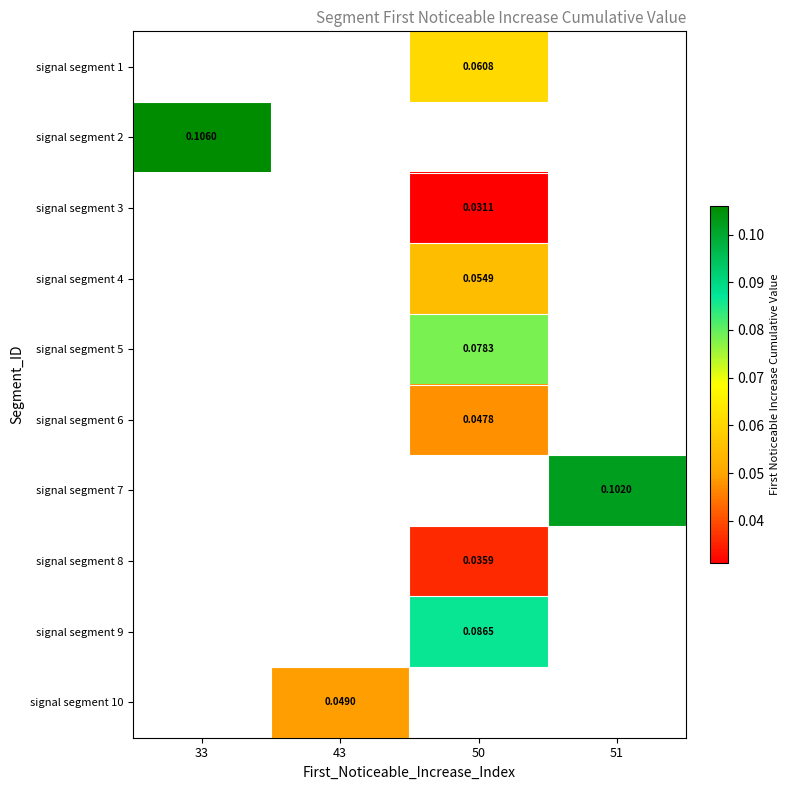

How many values in the signal segment 5 series exceed 0?

1